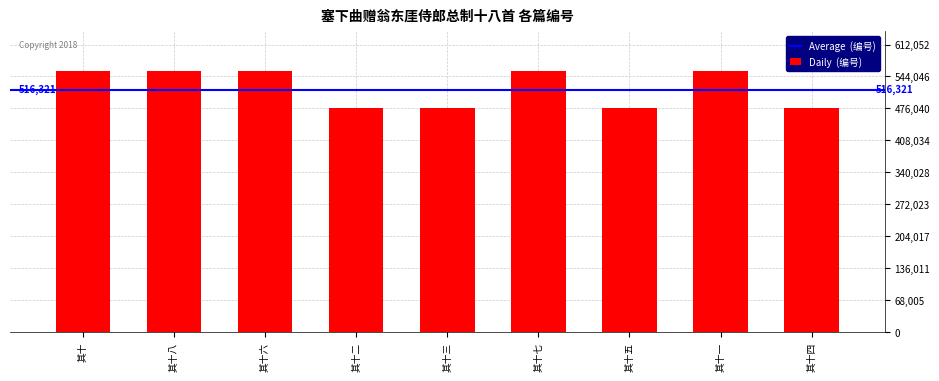

Is it true that the value at 其十二 is 161001?

False